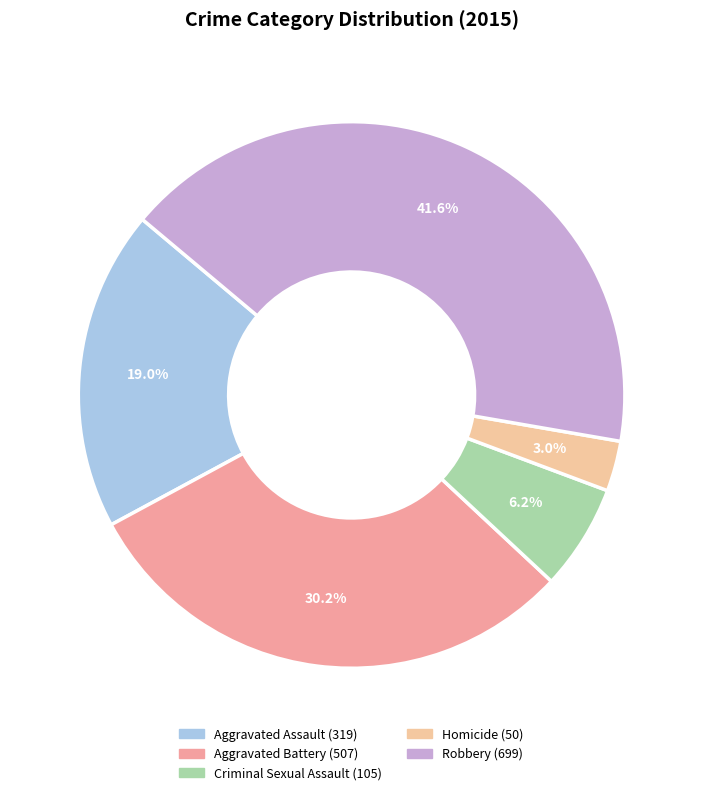

Count the number of slices in the pie.

5